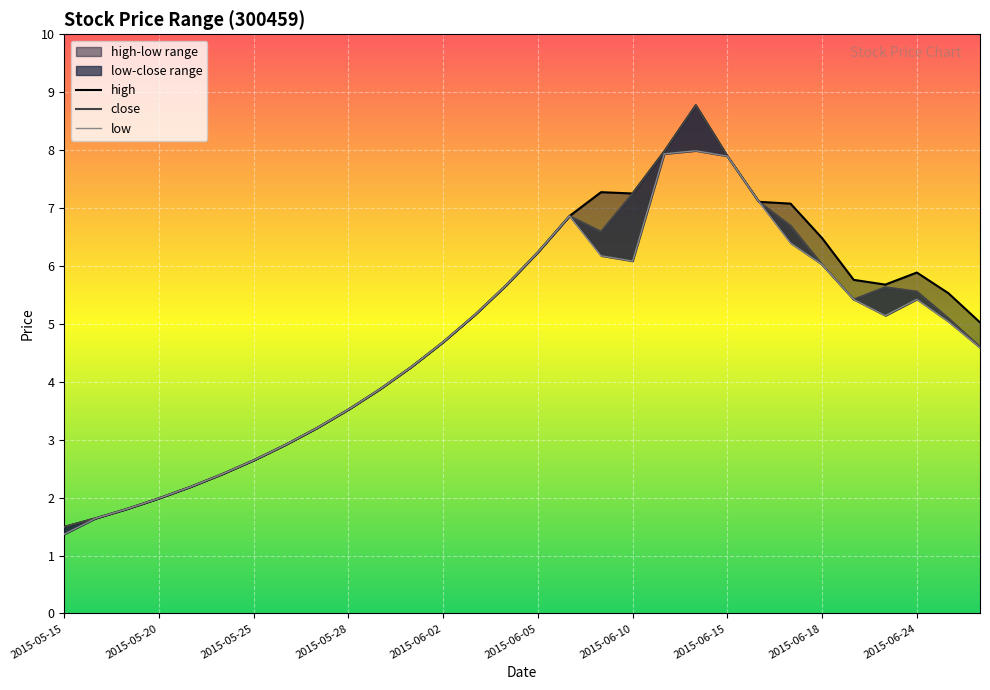

True or false: high and low intersect in this chart.

False